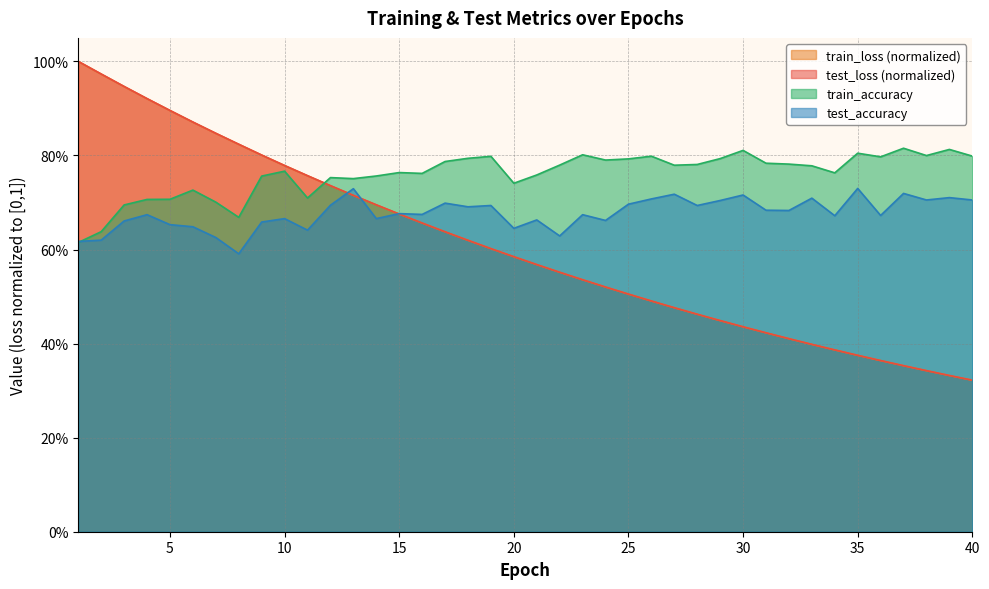

Reading left to right, transcribe all the data shown in this chart.

test_loss: 1.0	1.0	0.9	0.9	0.9	0.9	0.8	0.8	0.8	0.8	0.8	0.7	0.7	0.7	0.7	0.7	0.6	0.6	0.6	0.6	0.6	0.6	0.5	0.5	0.5	0.5	0.5	0.5	0.4	0.4	0.4	0.4	0.4	0.4	0.4	0.4	0.4	0.3	0.3	0.3
train_loss: 1.0	1.0	0.9	0.9	0.9	0.9	0.8	0.8	0.8	0.8	0.8	0.7	0.7	0.7	0.7	0.7	0.6	0.6	0.6	0.6	0.6	0.6	0.5	0.5	0.5	0.5	0.5	0.5	0.4	0.4	0.4	0.4	0.4	0.4	0.4	0.4	0.4	0.3	0.3	0.3
test_accuracy: 0.6	0.6	0.7	0.7	0.7	0.6	0.6	0.6	0.7	0.7	0.6	0.7	0.7	0.7	0.7	0.7	0.7	0.7	0.7	0.6	0.7	0.6	0.7	0.7	0.7	0.7	0.7	0.7	0.7	0.7	0.7	0.7	0.7	0.7	0.7	0.7	0.7	0.7	0.7	0.7
train_accuracy: 0.6	0.6	0.7	0.7	0.7	0.7	0.7	0.7	0.8	0.8	0.7	0.8	0.8	0.8	0.8	0.8	0.8	0.8	0.8	0.7	0.8	0.8	0.8	0.8	0.8	0.8	0.8	0.8	0.8	0.8	0.8	0.8	0.8	0.8	0.8	0.8	0.8	0.8	0.8	0.8